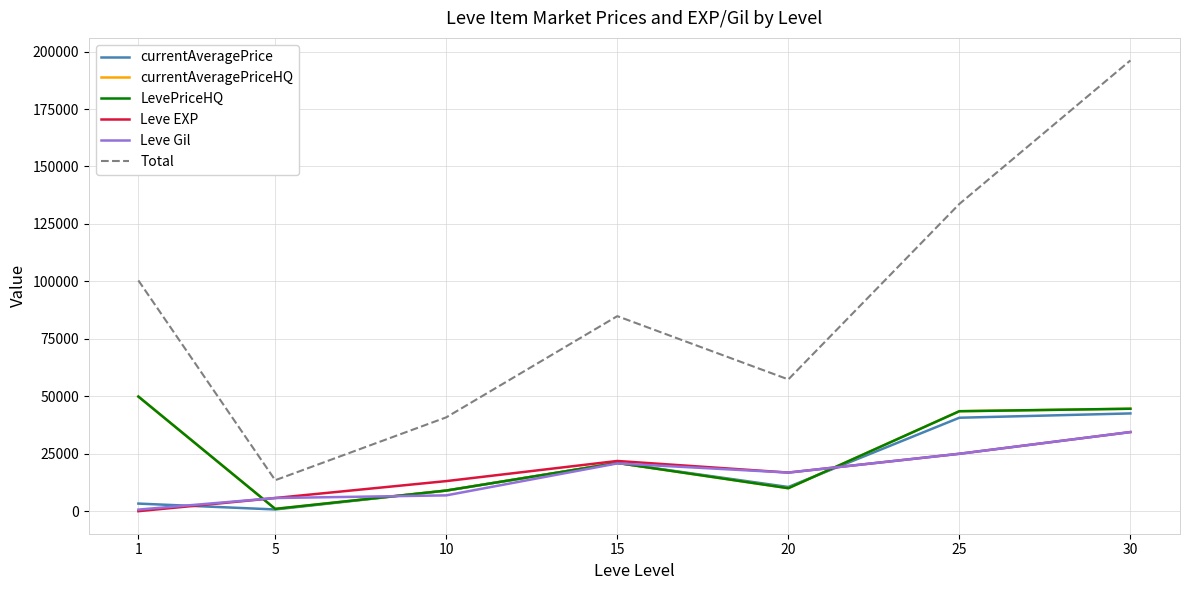

What is the difference between the LevePriceHQ values at 1 and 25?

6378.5